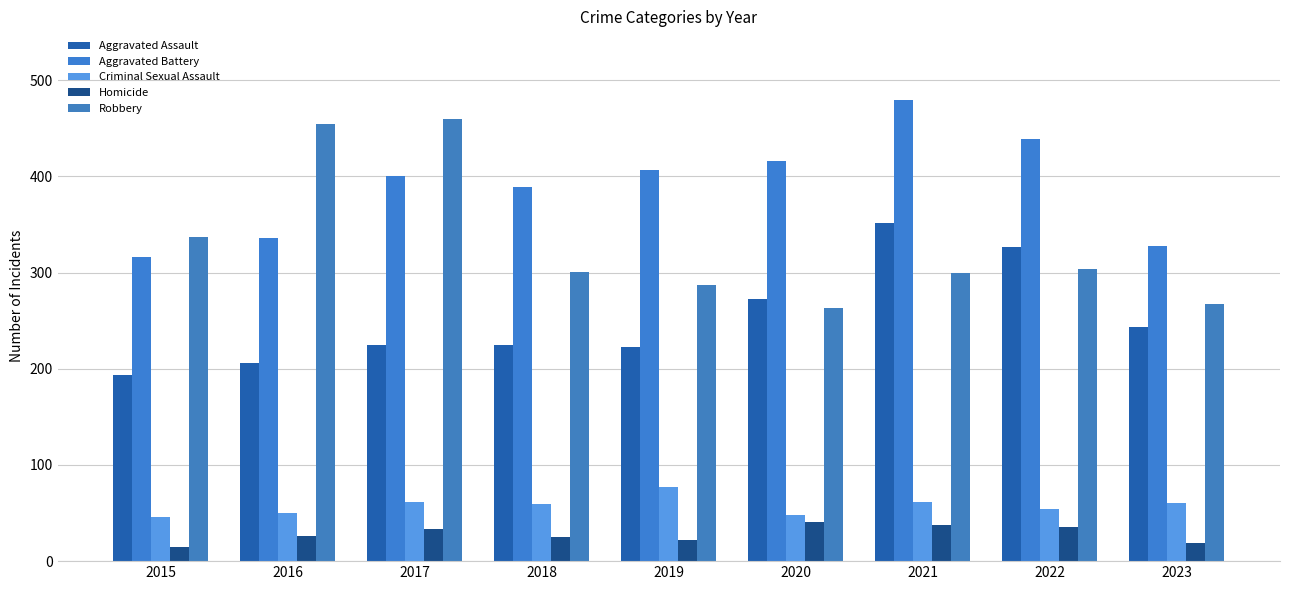

List the series in order of their peak value, highest first.

Aggravated Battery, Robbery, Aggravated Assault, Criminal Sexual Assault, Homicide